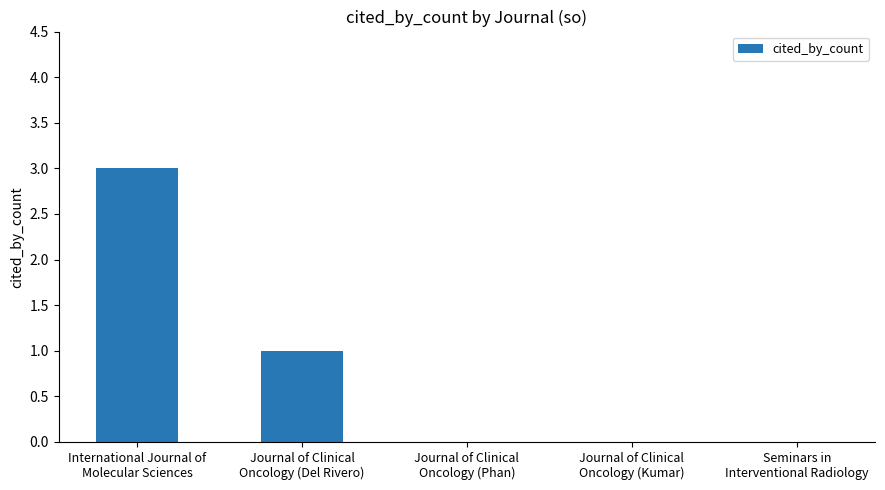

The chart shows a value of 1 at Seminars in
Interventional Radiology. True or false?

False